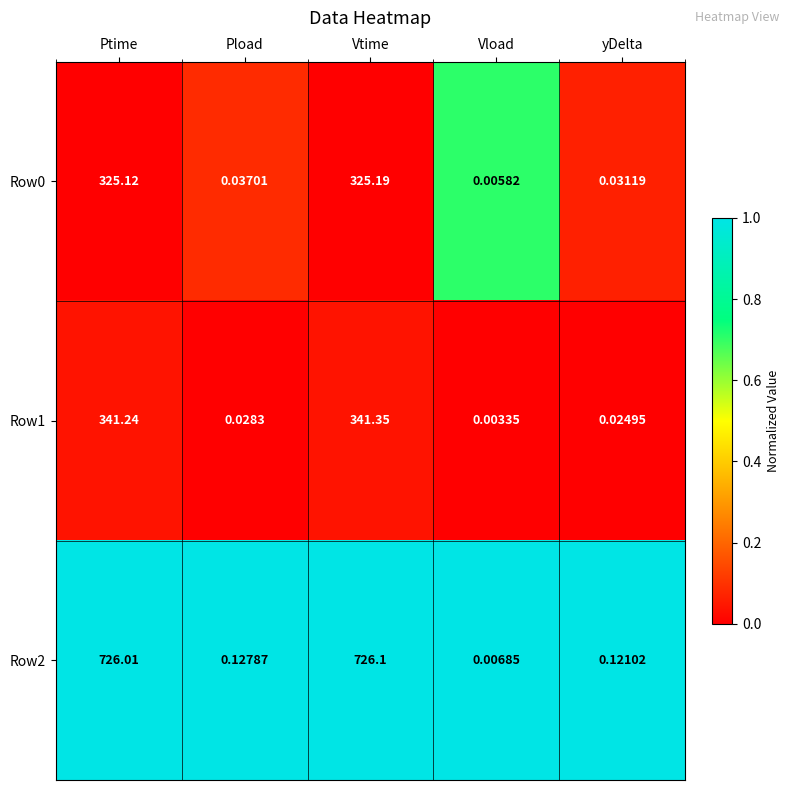

What is the total value across all series at yDelta?

0.2